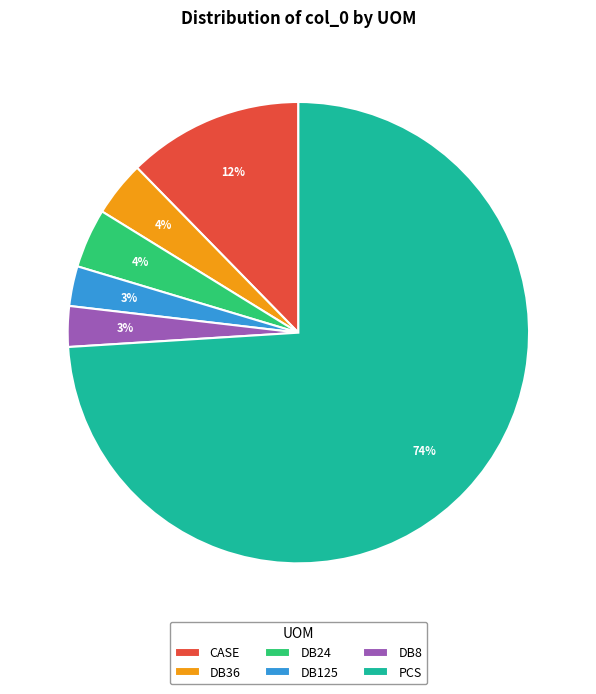

To the nearest percent, what is the difference between the CASE and DB8 slice percentages?

9%